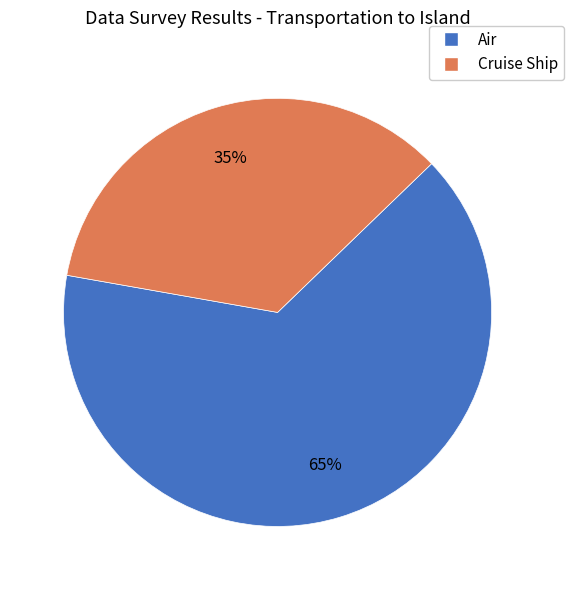

What percentage is the Air slice, to the nearest percent?

65%